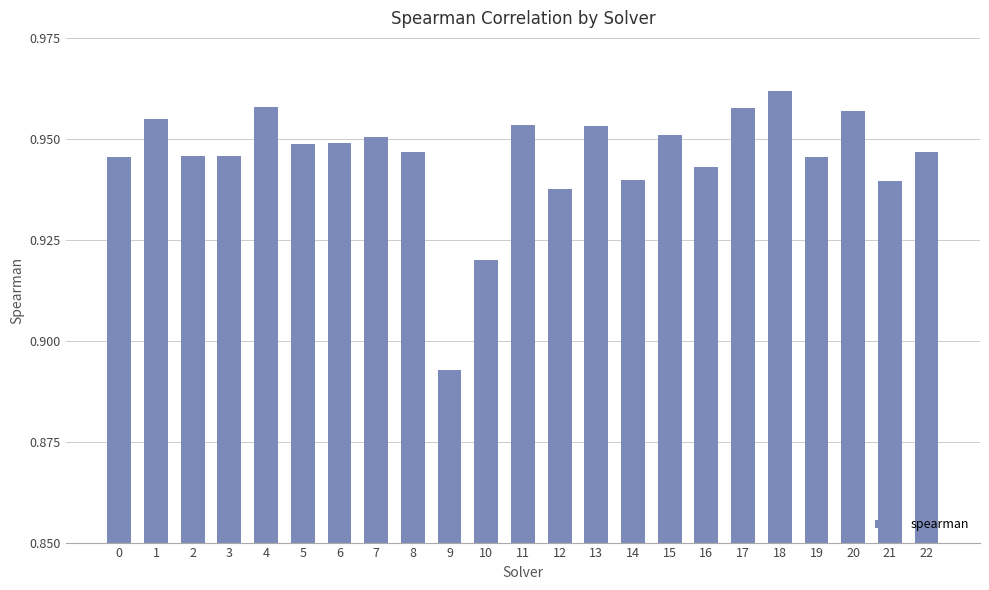

Between 18 and 3, which is larger?

18